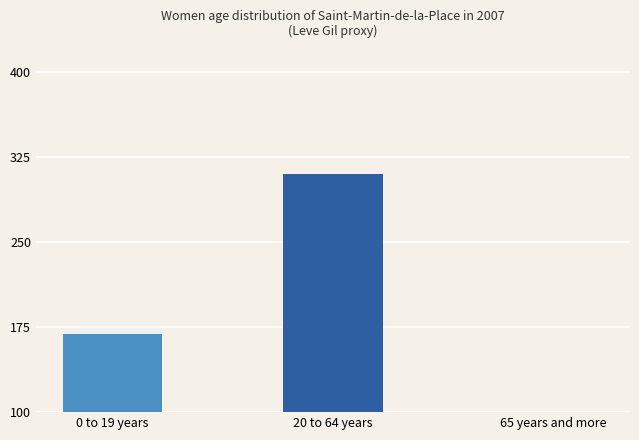

Count the number of data series in this chart.

1